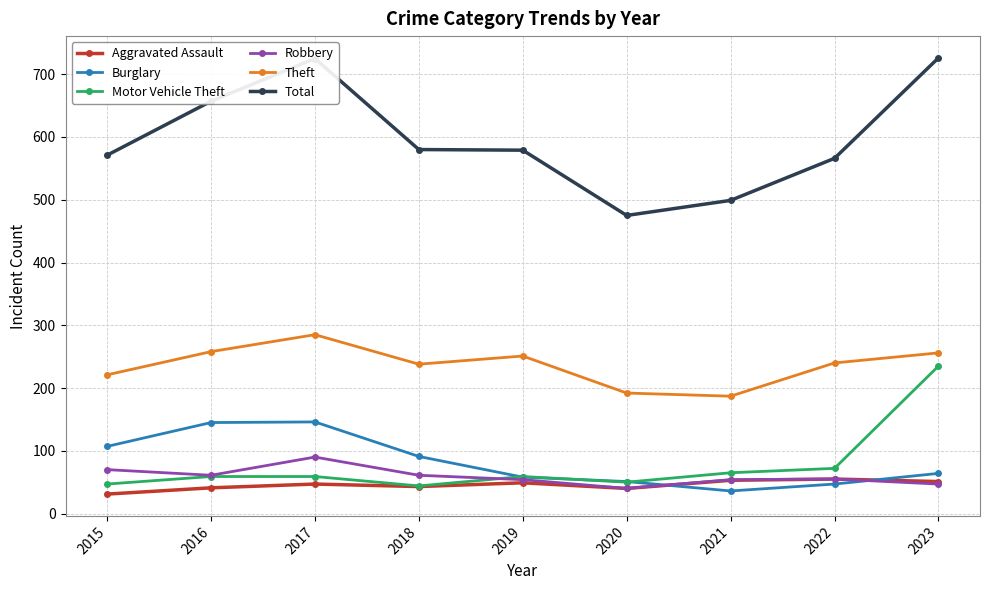

Which series changed the most between 2015 and 2020?

Total